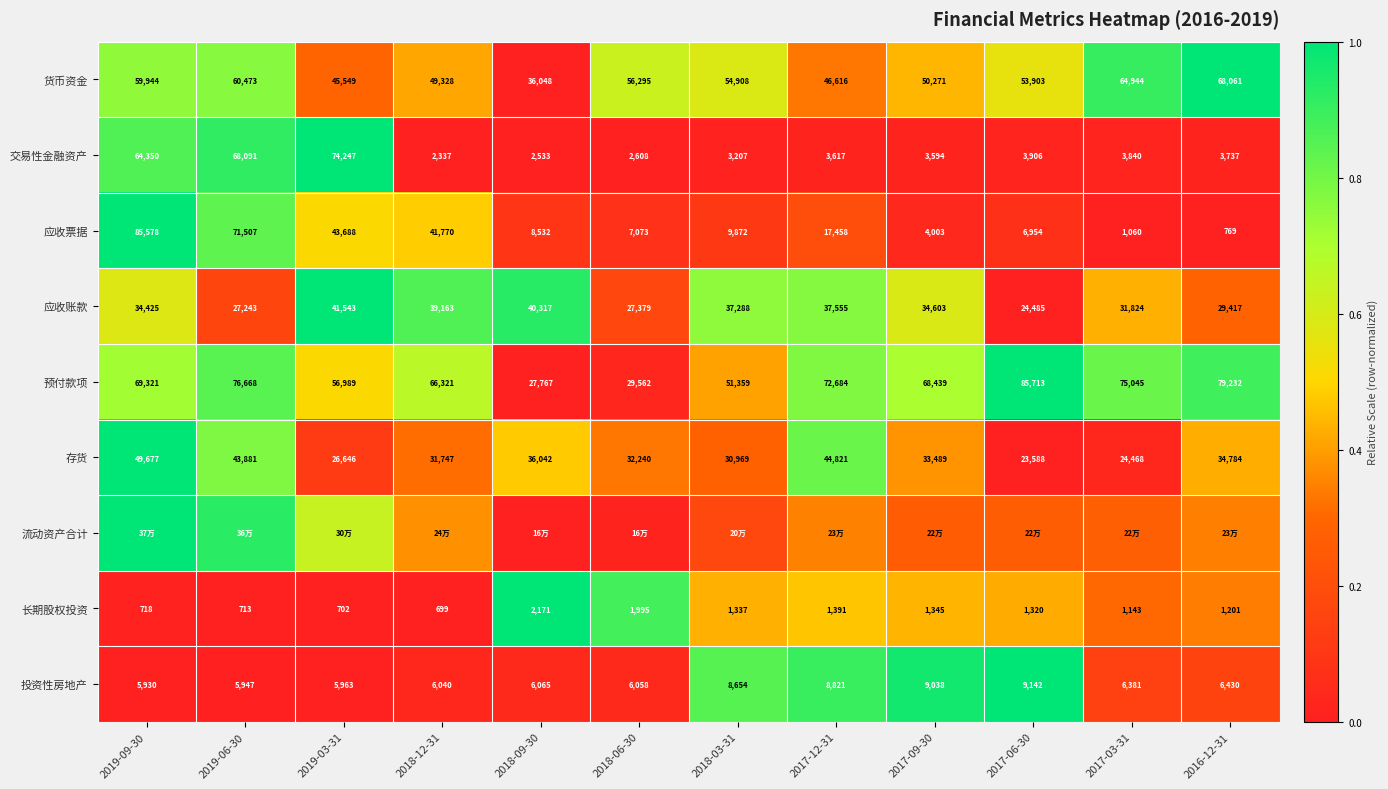

What is the spread (max minus min) of values at 2018-06-30?

0.9